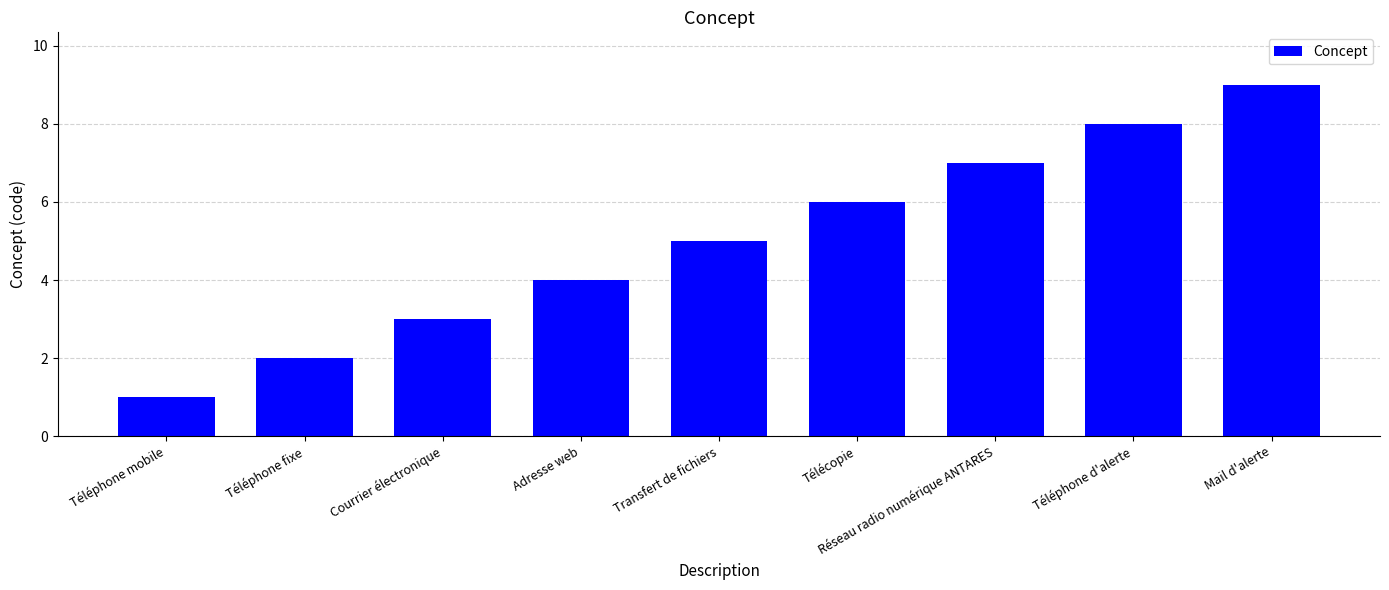

How many categories are shown in the chart?

9